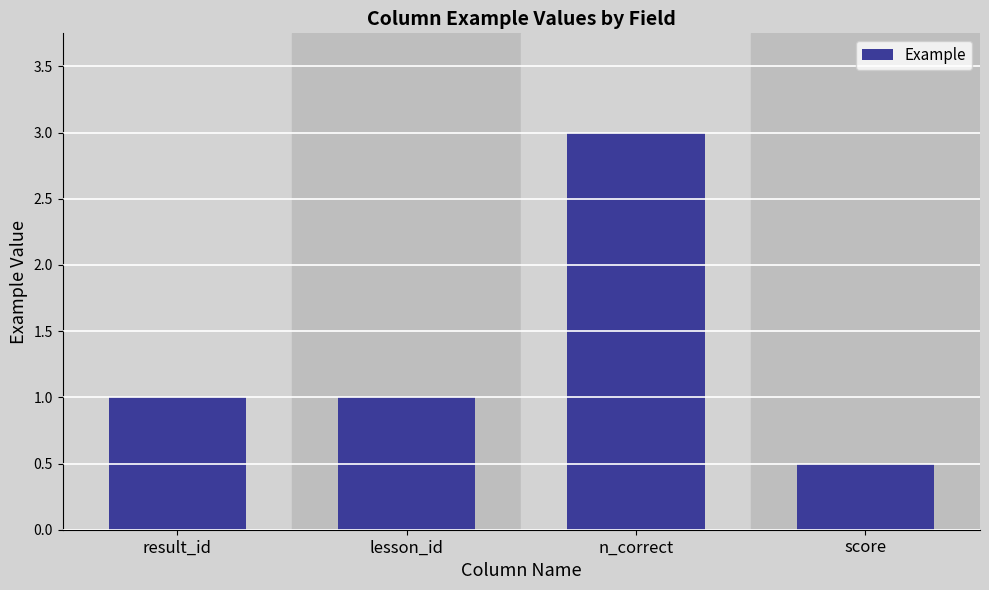

Reading left to right, what are all the values shown in this chart?

result_id=1.0	lesson_id=1.0	n_correct=3.0	score=0.5